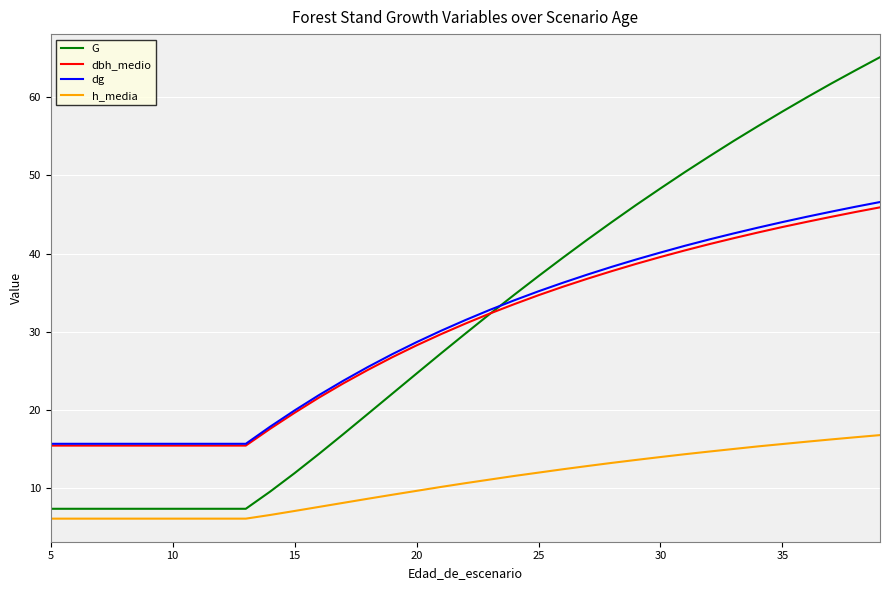

What is the maximum value for G?

65.1